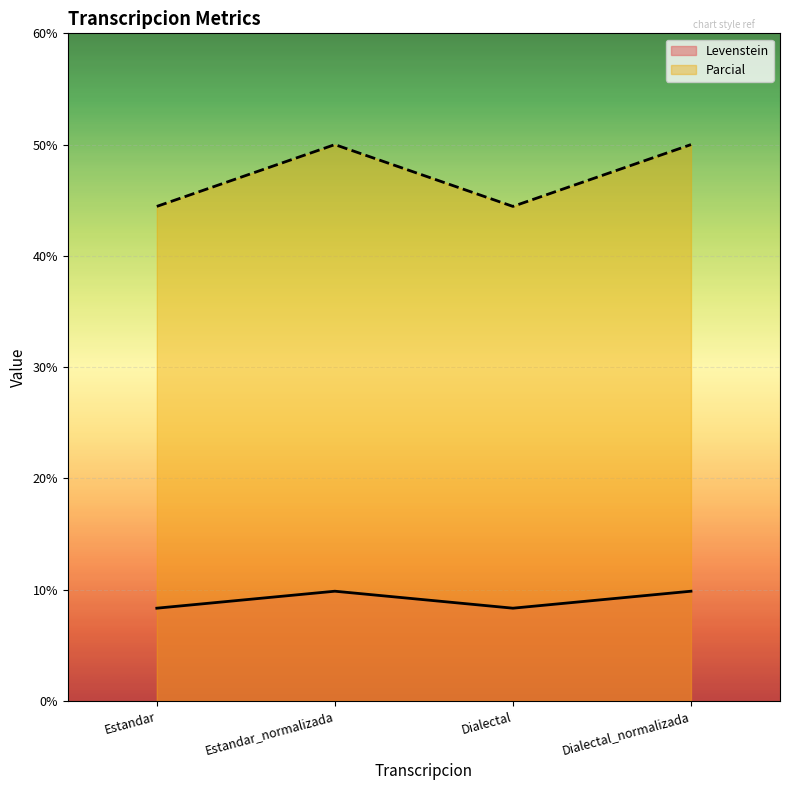

What is the value of the Parcial point at the 1st from the left?

44.4